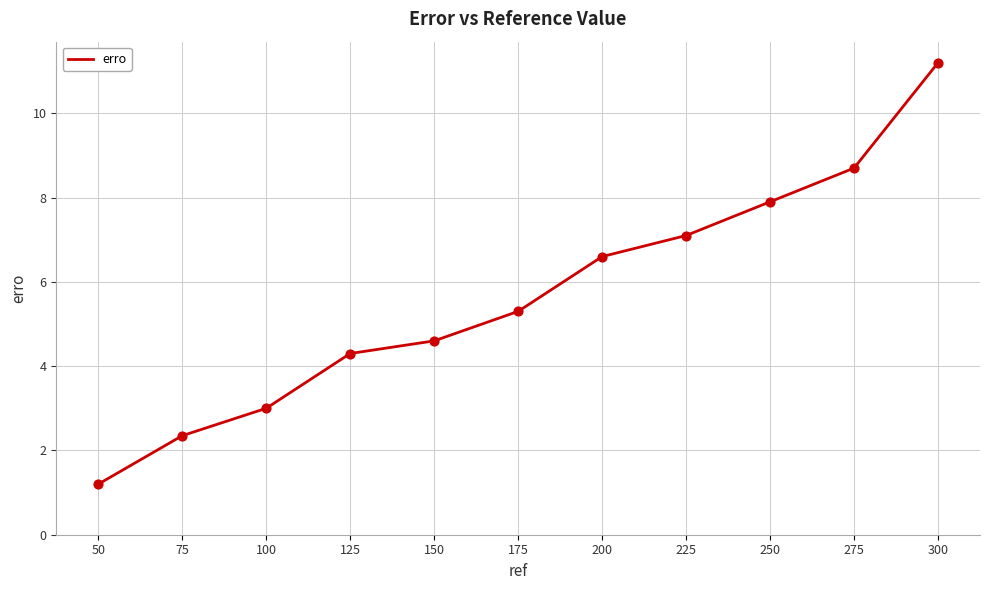

Which has a higher value, 175 or 225?

225